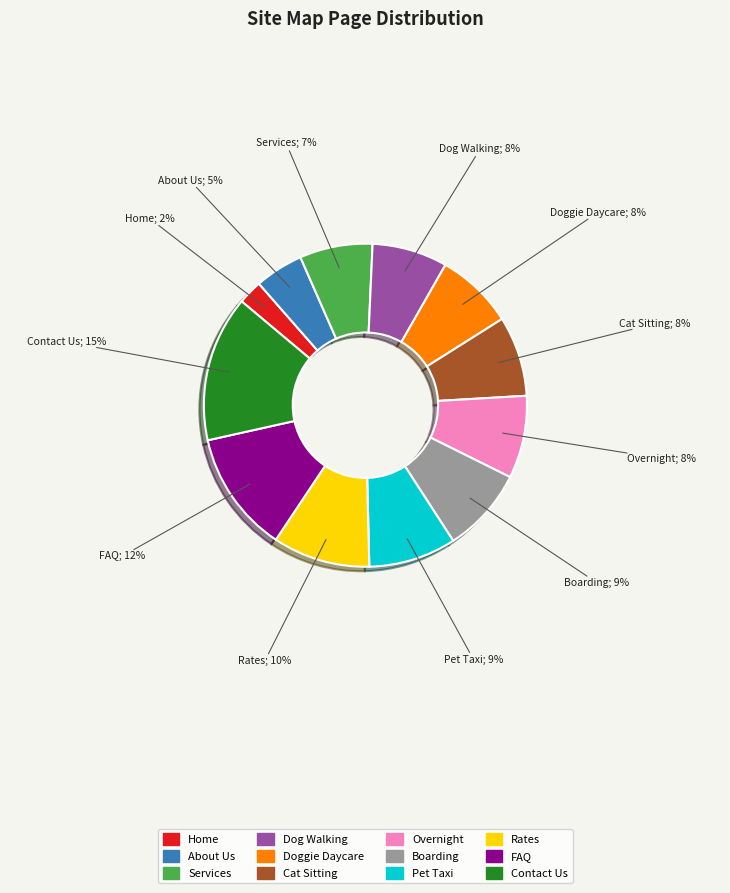

How many slices are in this pie chart?

12